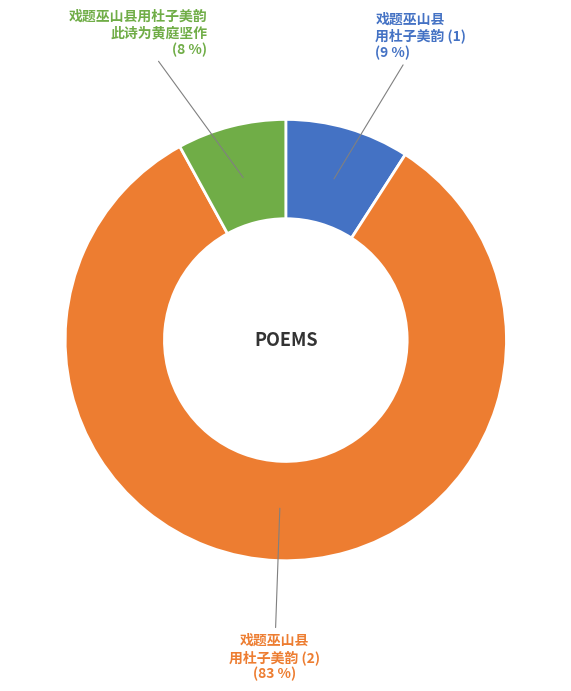

To the nearest percent, what is the average slice percentage?

33%